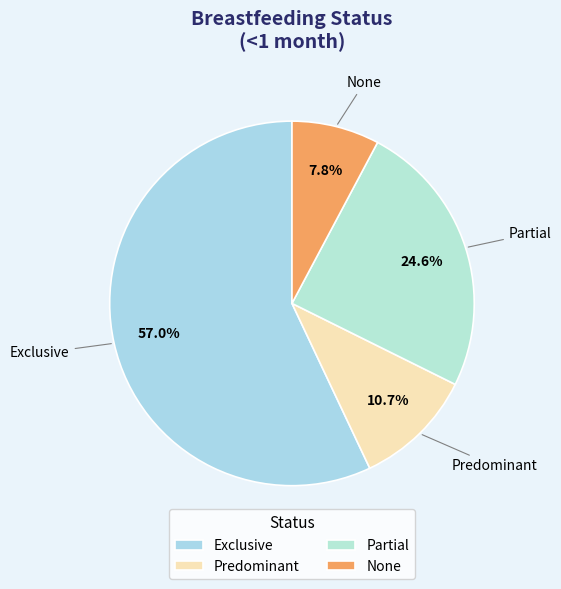

What percentage is the Exclusive slice, to the nearest percent?

57%